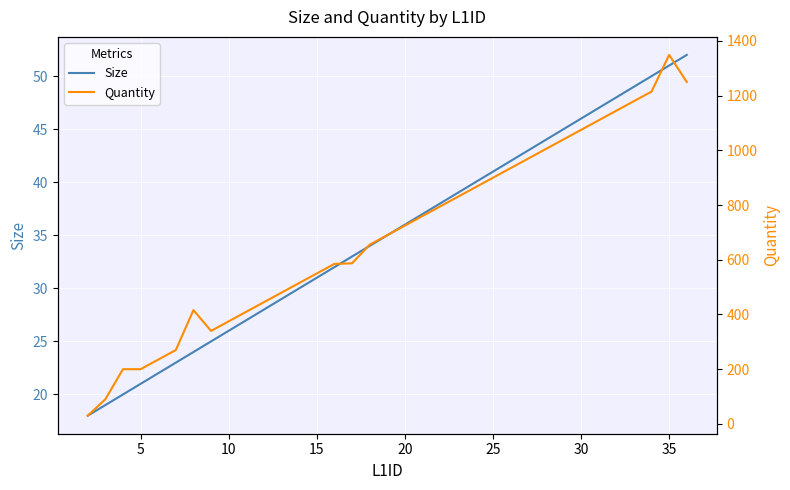

What is the lowest value of the Size series?

18